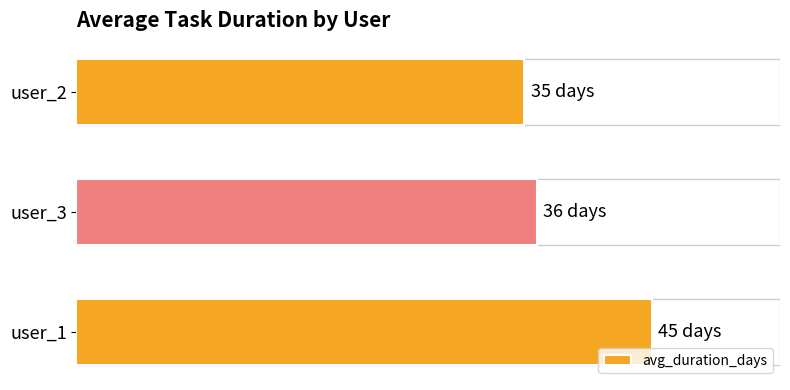

Which label corresponds to the smallest value in the chart?

user_2